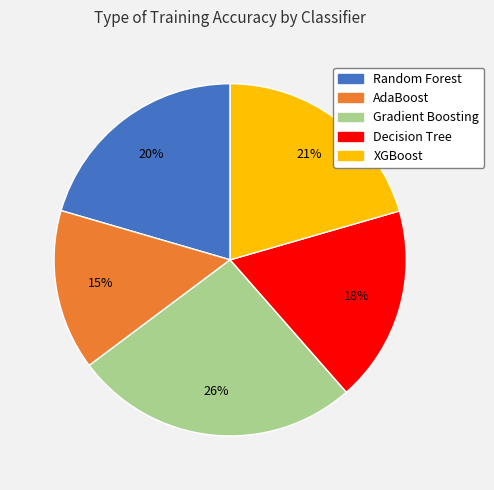

Does AdaBoost account for over 50% of the chart?

No